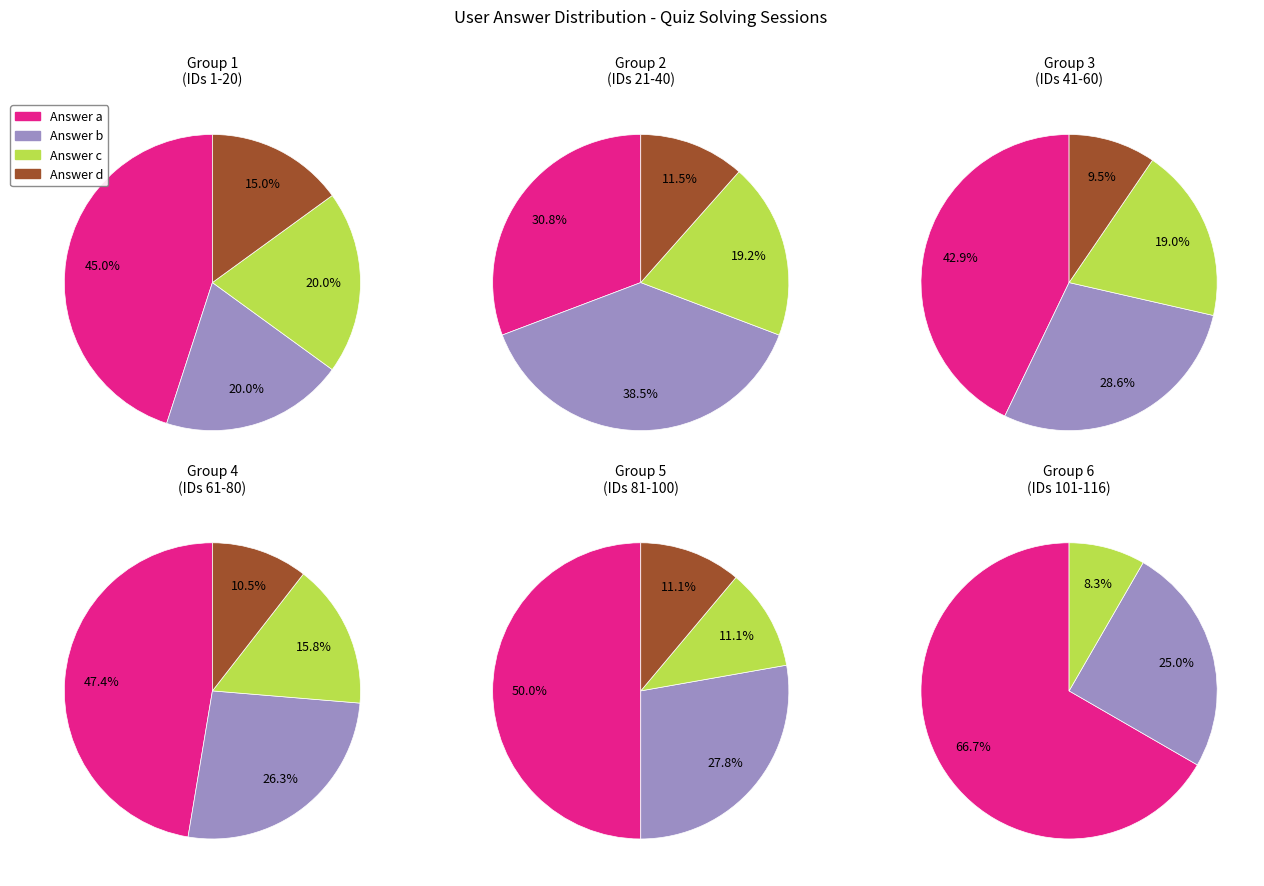

Which category has the biggest portion of the pie?

a